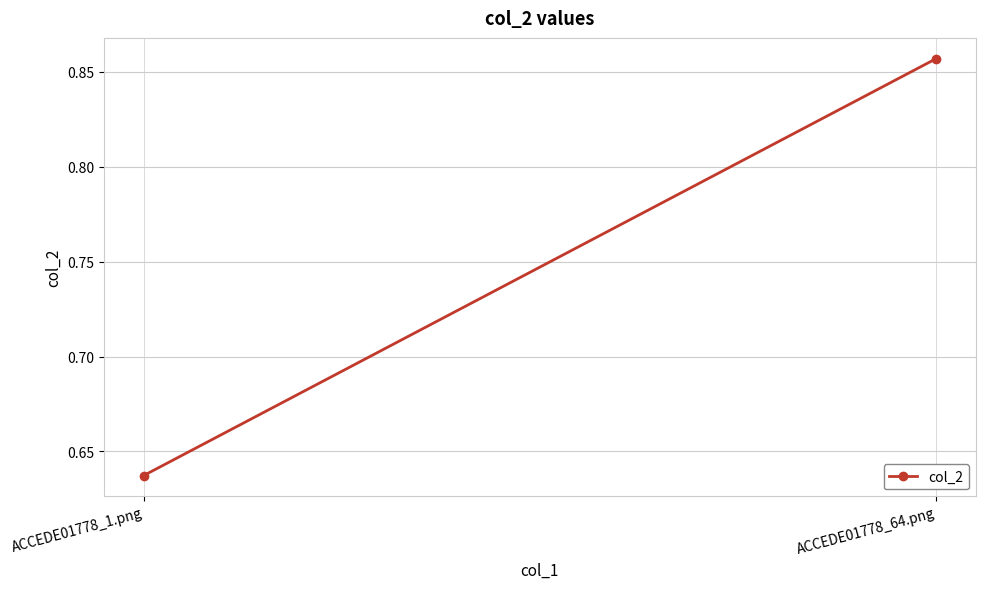

What is the change in value from ACCEDE01778_1.png to ACCEDE01778_64.png?

+0.2